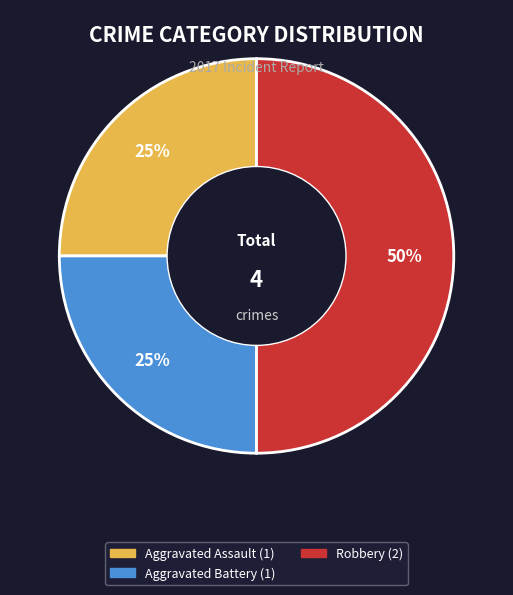

To the nearest percent, what is the average slice percentage?

33%